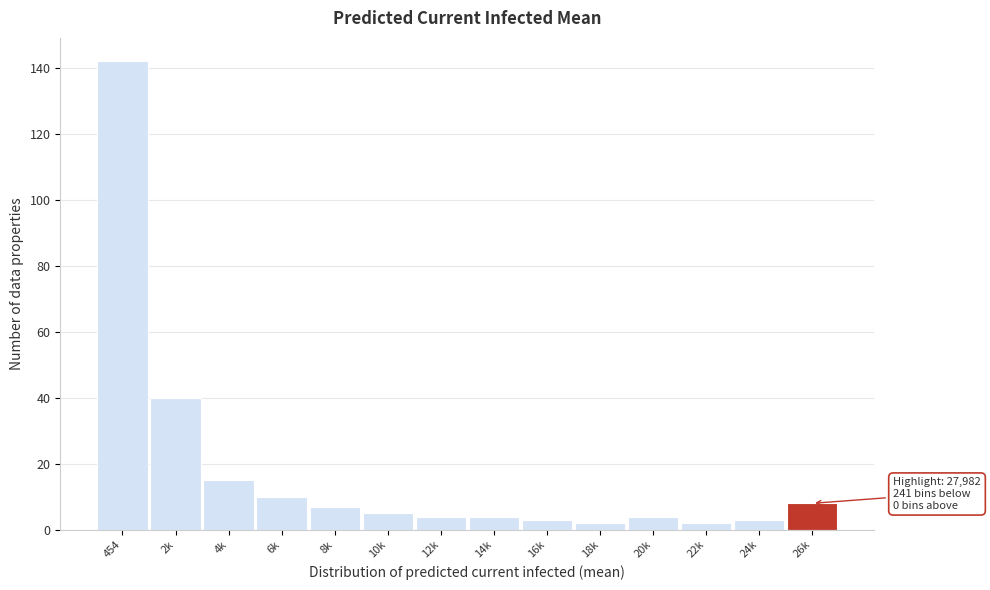

Reading left to right, transcribe all the data shown in this chart.

142	40	15	10	7	5	4	4	3	2	4	2	3	8